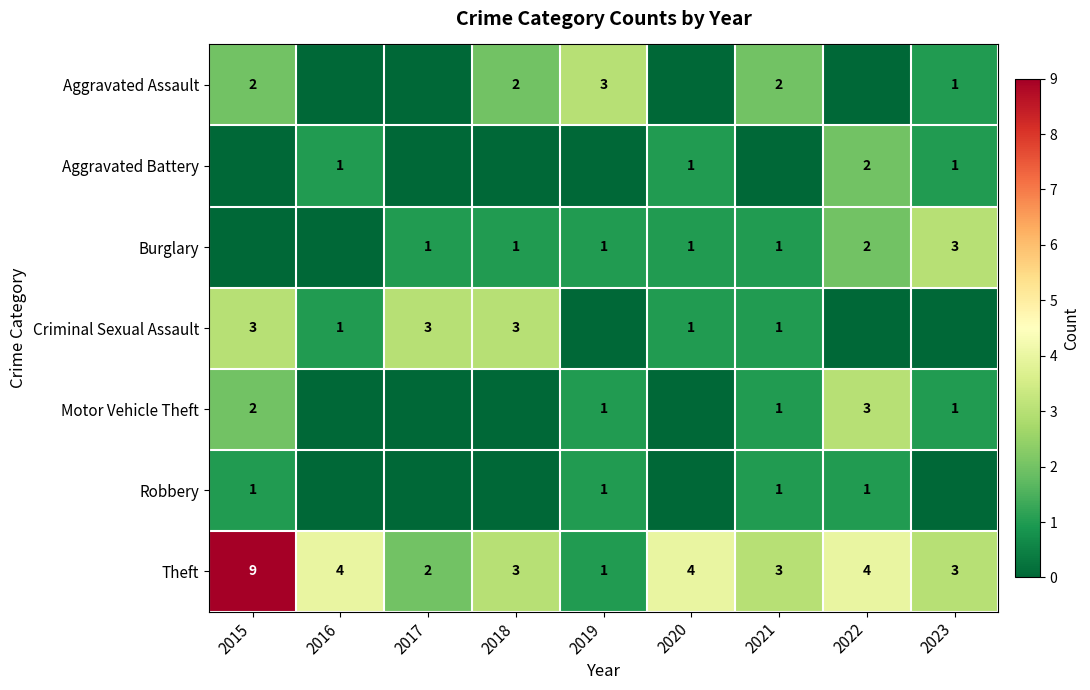

At which label does Theft first exceed 3?

2015